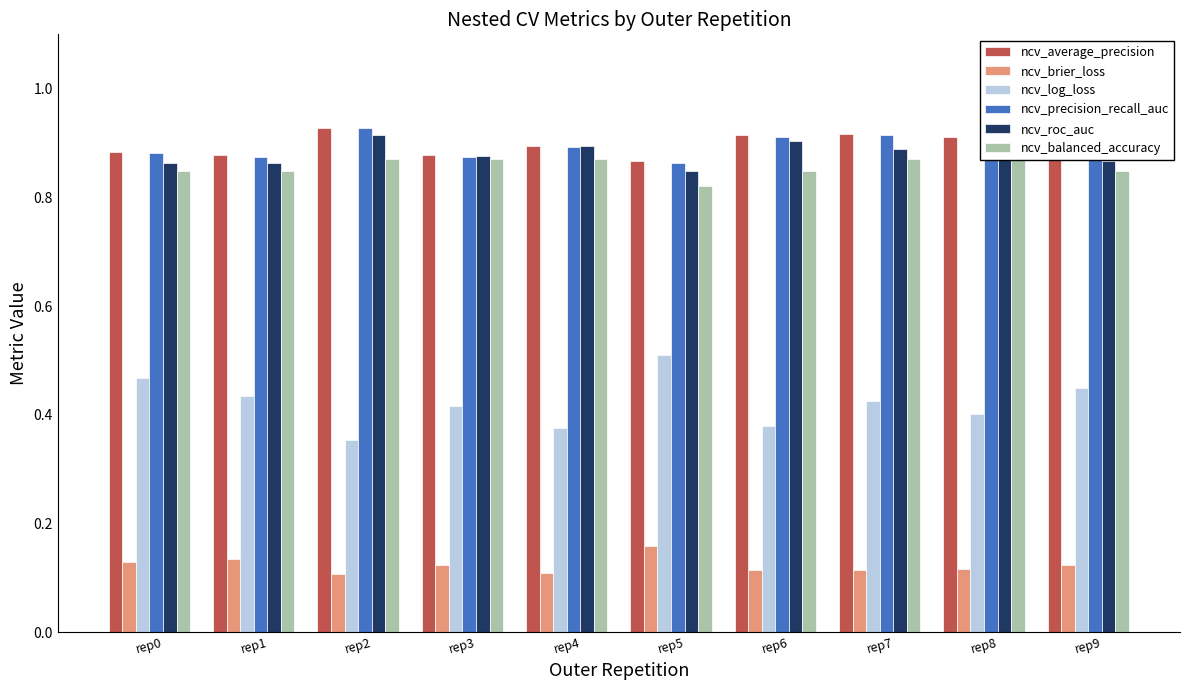

Between rep3 and rep2, which is larger?

rep2